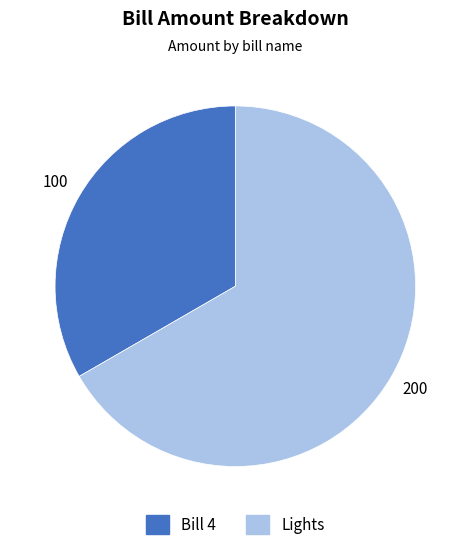

What is the smallest slice in the pie chart?

Bill 4